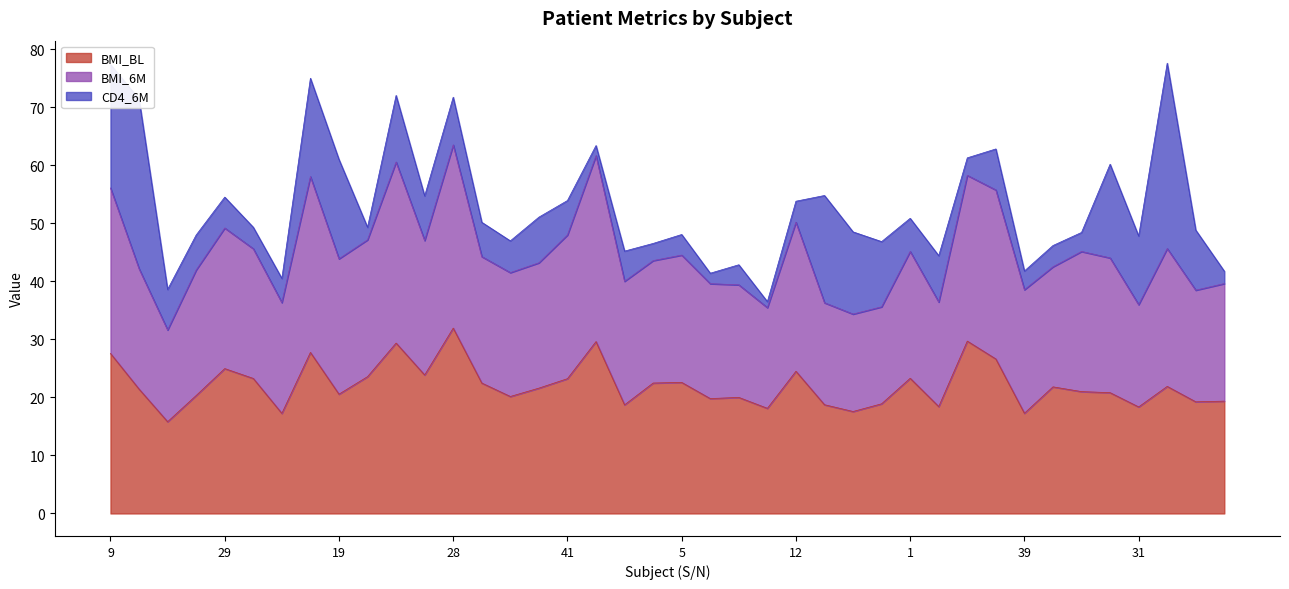

True or false: BMI_BL has a value of 35.6 at 16.

False